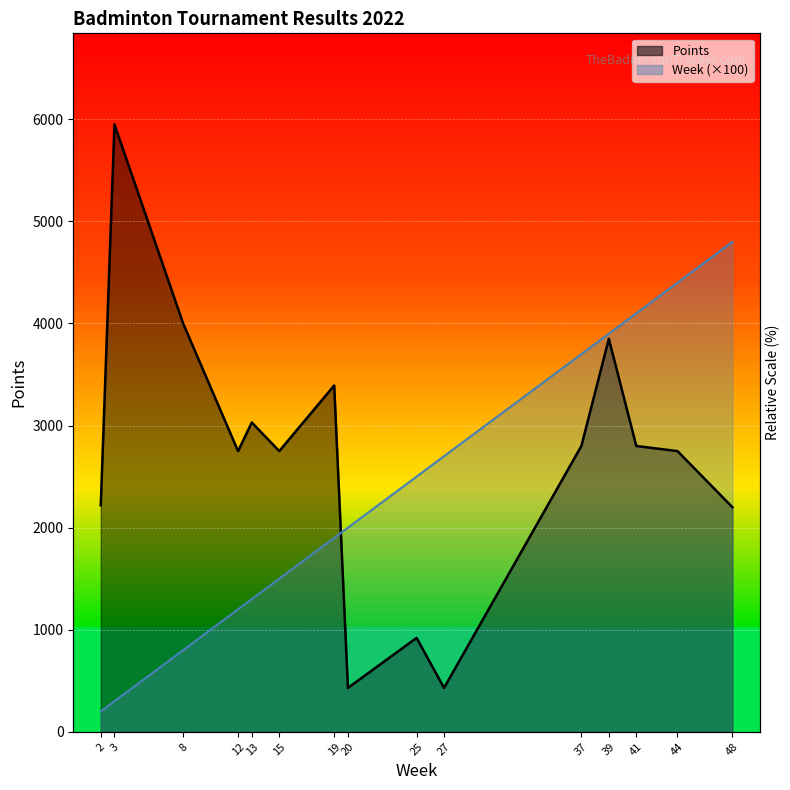

How many lines are shown in the chart?

2